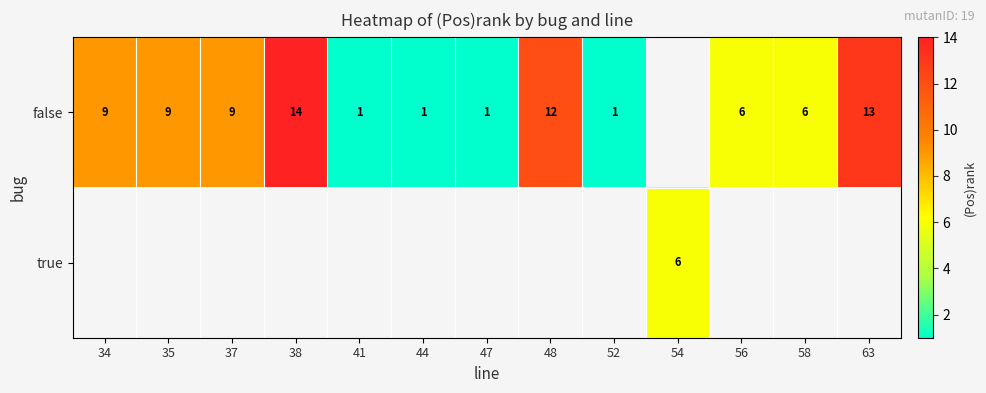

The value of false at 41 is 2. True or false?

False